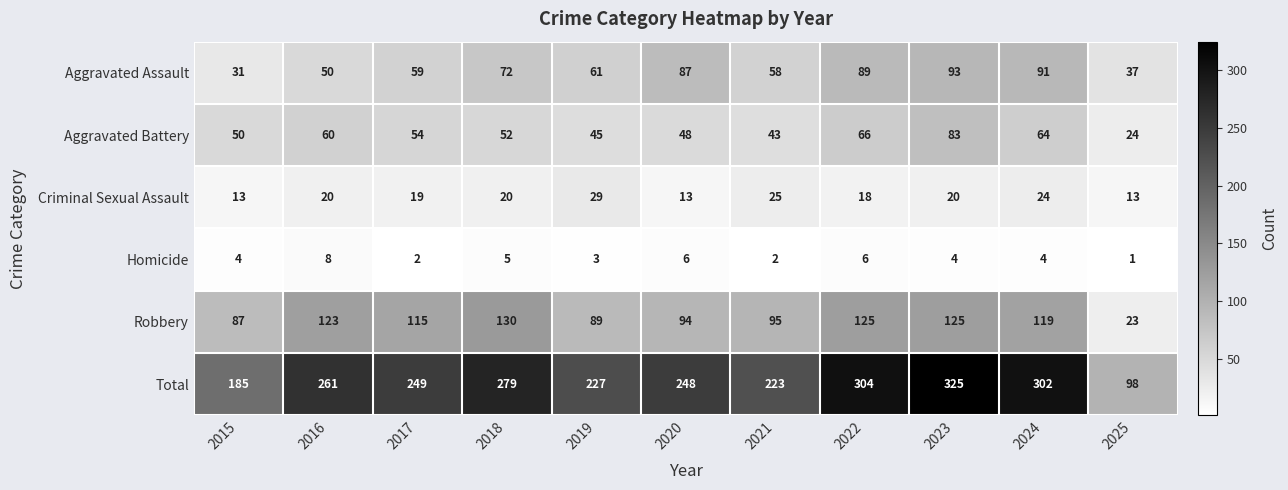

Between 2016 and 2025, which series saw the biggest shift?

Total